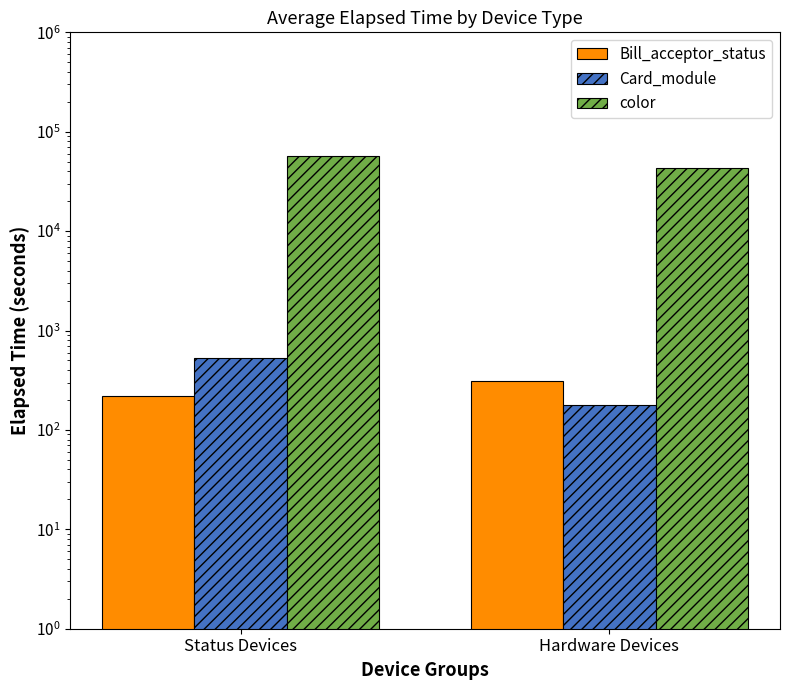

Reading left to right, transcribe all the data shown in this chart.

Bill_acceptor_status: 221	314
Card_module: 533	180
color: 57067	43394